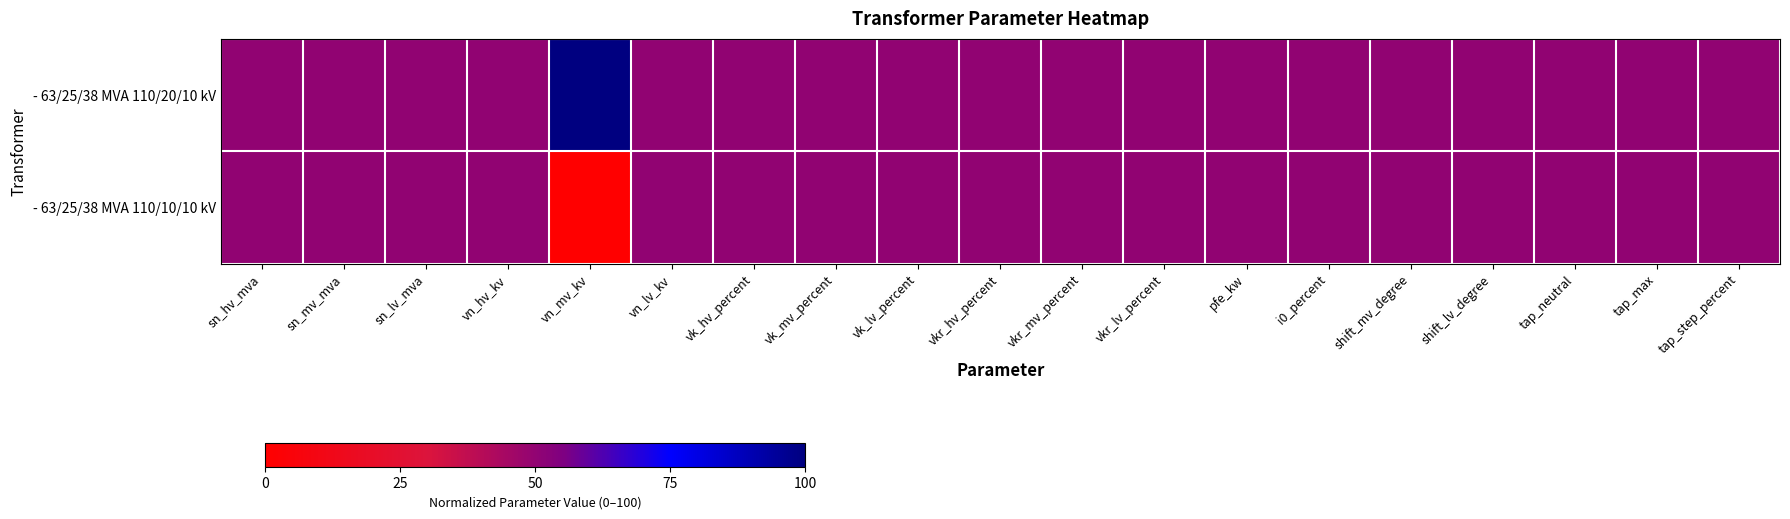

Rank the series by their average value, from lowest to highest.

- 63/25/38 MVA 110/10/10 kV, - 63/25/38 MVA 110/20/10 kV